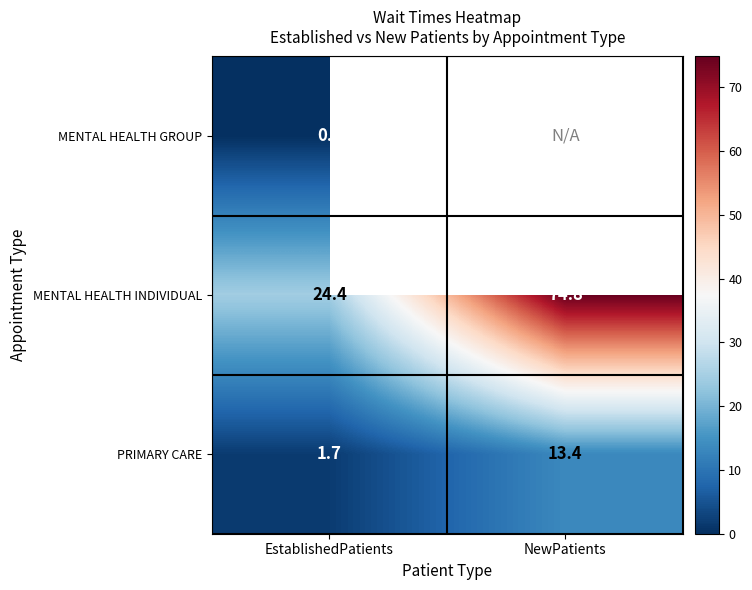

How many values in the MENTAL HEALTH INDIVIDUAL series are below 74?

1